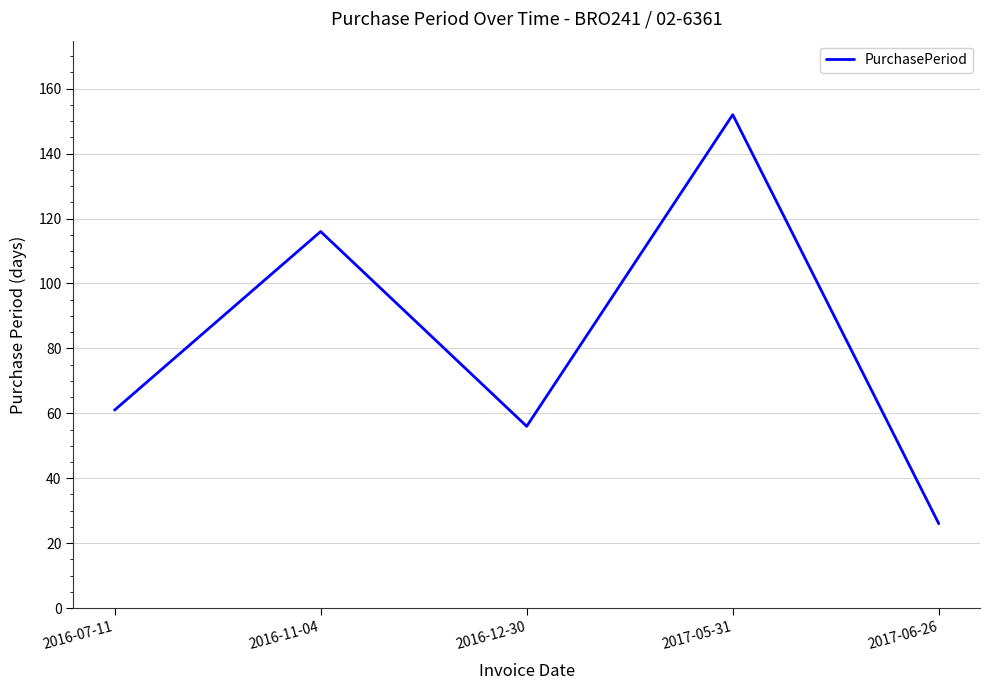

What is the change in value from 2016-11-04 to 2017-06-26?

-90